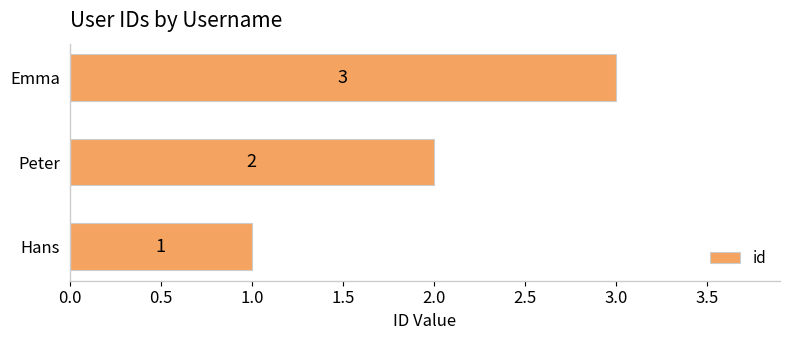

What is the smallest value displayed?

1